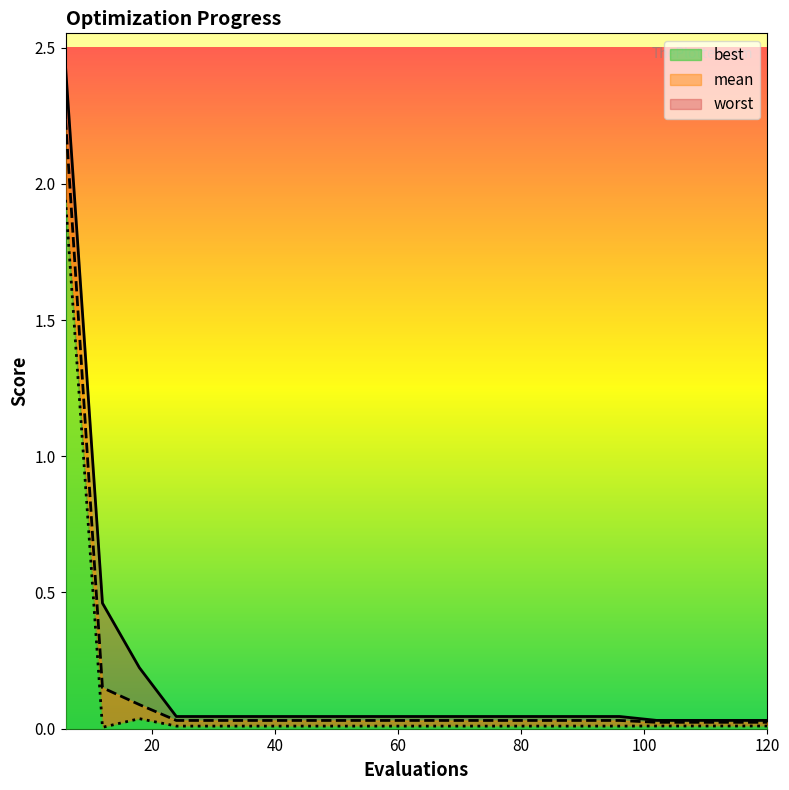

True or false: best and mean intersect in this chart.

False